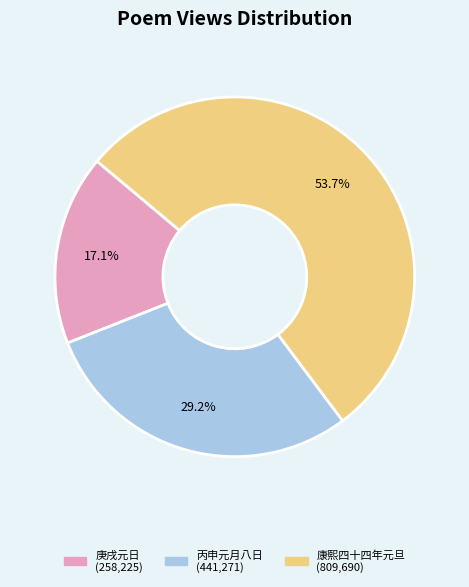

How many slices are in this pie chart?

3